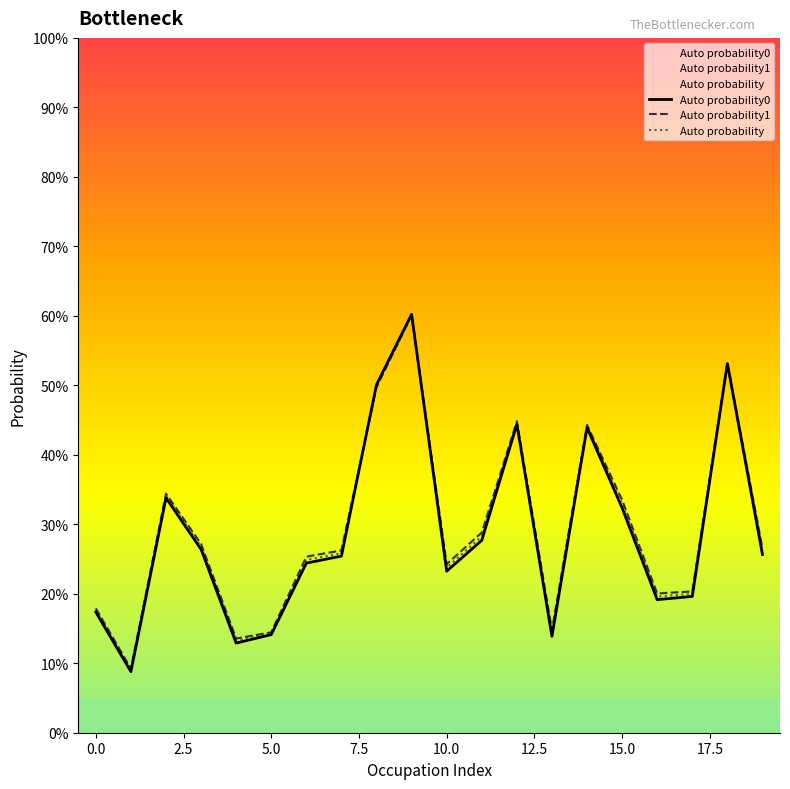

What is the value of the Auto probability1 point at the 17th from the left?

0.2